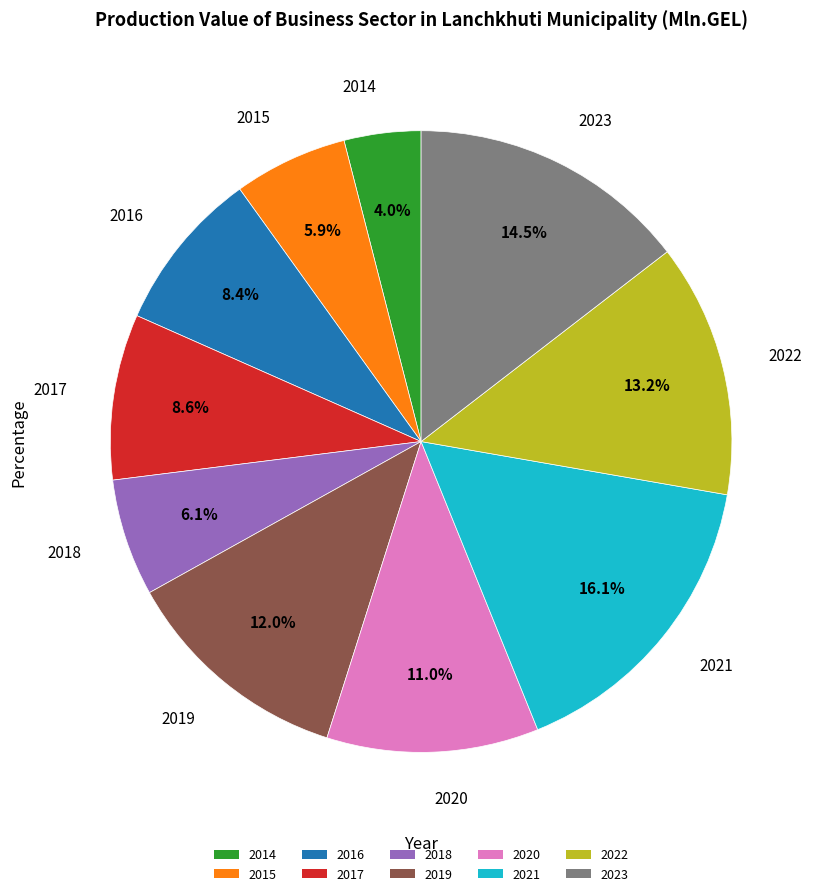

To the nearest percent, what percentage of the pie is 2022?

13%